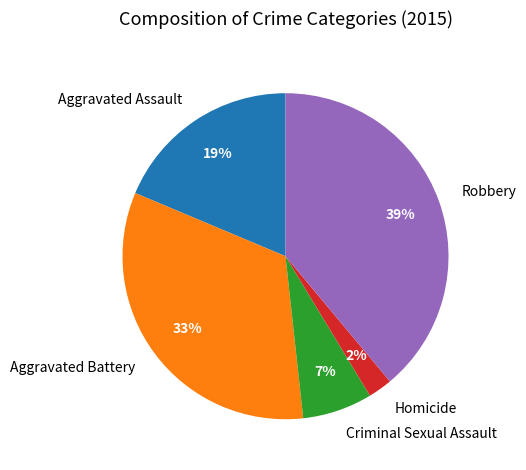

To the nearest percent, what is the combined percentage of Aggravated Battery and Criminal Sexual Assault?

40%